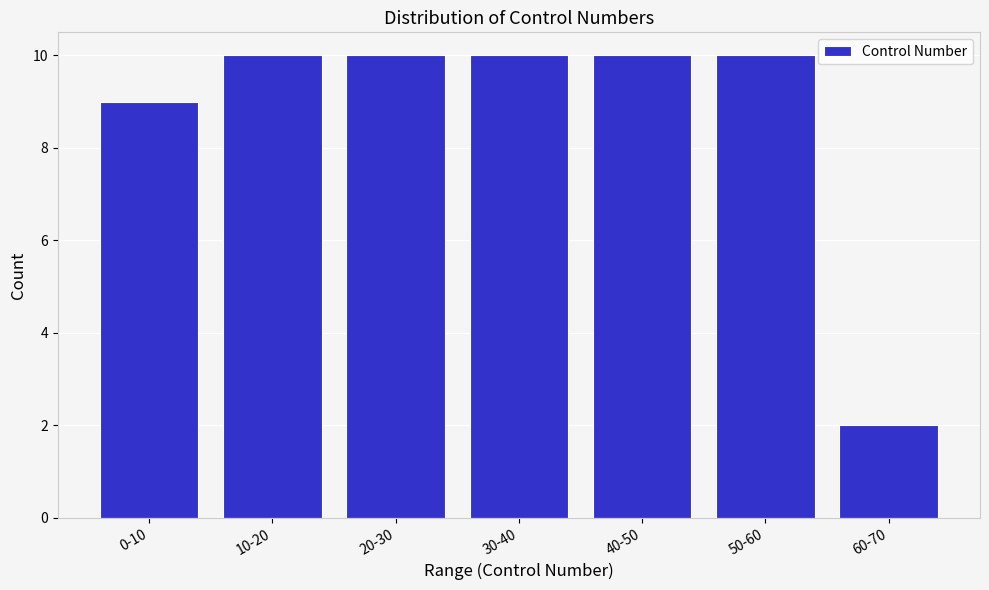

Reading left to right, what are all the values shown in this chart?

9	10	10	10	10	10	2